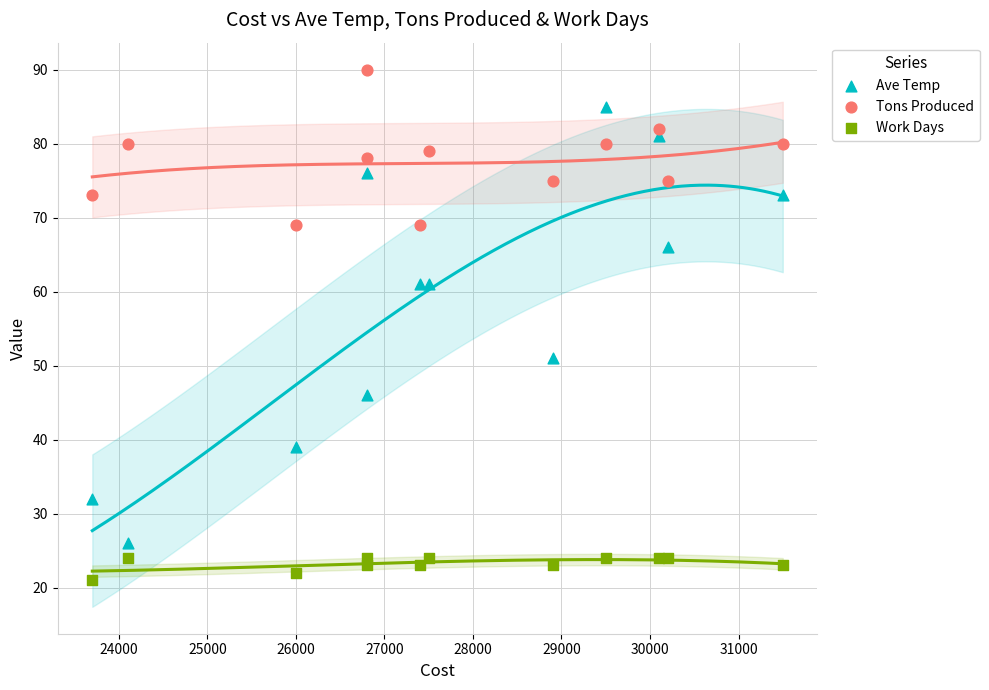

Which series has the widest spread of Y values?

Ave Temp